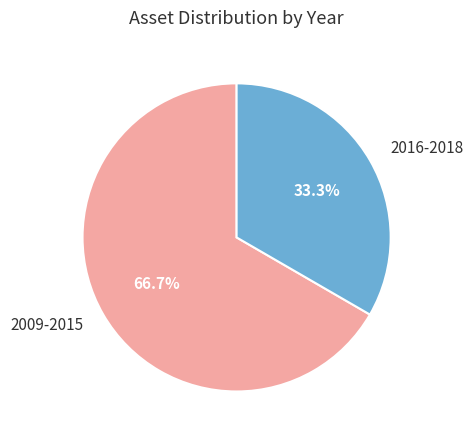

Is there a majority slice in this chart?

Yes